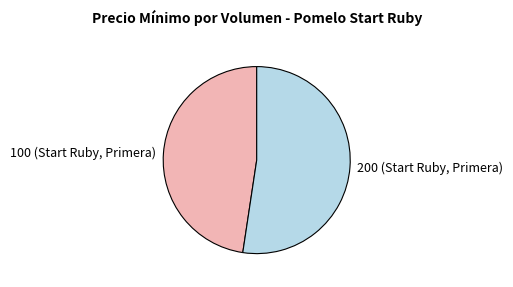

Which slice represents more than half of the pie?

200 (Start Ruby, Primera)